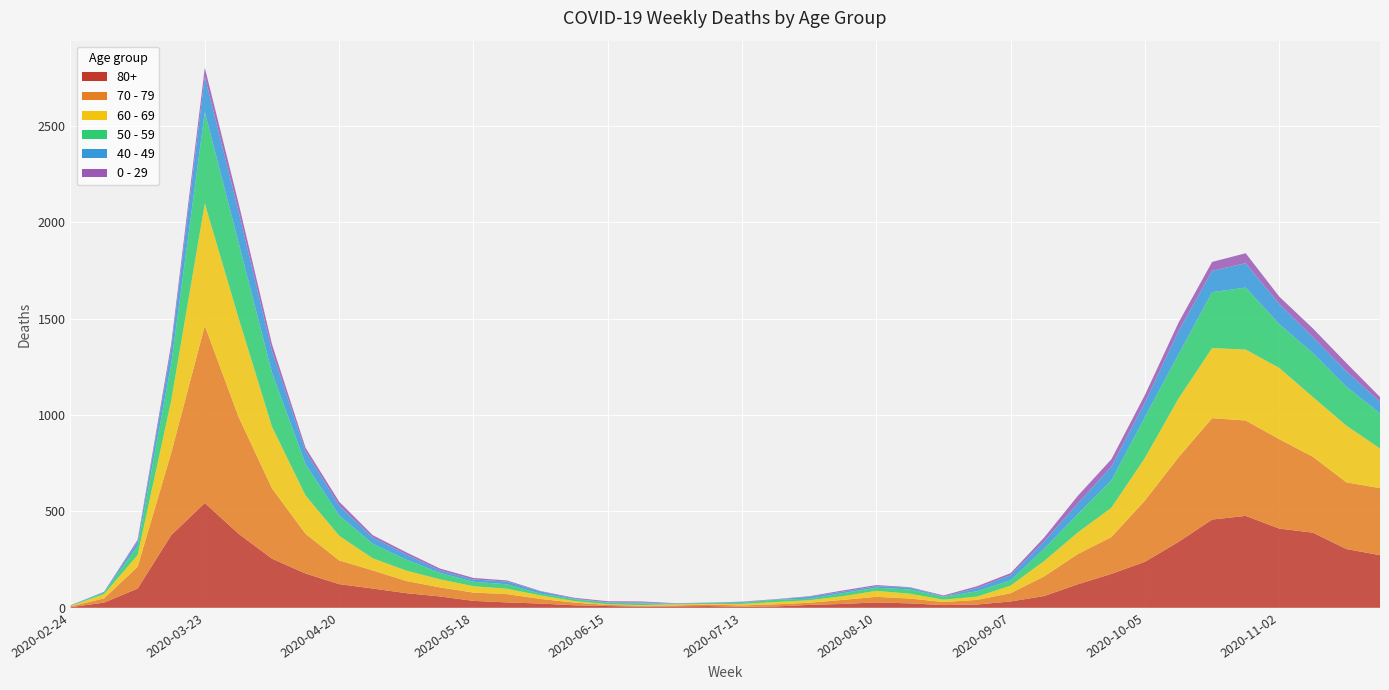

Reading left to right, list all the values displayed in this chart.

80+: 2020-02-24=3	2020-03-02=27	2020-03-09=100	2020-03-16=377	2020-03-23=544	2020-03-30=385	2020-04-06=255	2020-04-13=178	2020-04-20=123	2020-04-27=100	2020-05-04=76	2020-05-11=59	2020-05-18=36	2020-05-25=28	2020-06-01=22	2020-06-08=13	2020-06-15=9	2020-06-22=6	2020-06-29=7	2020-07-06=9	2020-07-13=5	2020-07-20=7	2020-07-27=15	2020-08-03=20	2020-08-10=28	2020-08-17=23	2020-08-24=14	2020-08-31=17	2020-09-07=33	2020-09-14=61	2020-09-21=122	2020-09-28=176	2020-10-05=239	2020-10-12=342	2020-10-19=458	2020-10-26=477	2020-11-02=411	2020-11-09=390	2020-11-16=305	2020-11-23=273
70 - 79: 2020-02-24=4	2020-03-02=22	2020-03-09=113	2020-03-16=427	2020-03-23=920	2020-03-30=608	2020-04-06=365	2020-04-13=206	2020-04-20=123	2020-04-27=94	2020-05-04=63	2020-05-11=47	2020-05-18=43	2020-05-25=43	2020-06-01=24	2020-06-08=14	2020-06-15=6	2020-06-22=5	2020-06-29=5	2020-07-06=8	2020-07-13=7	2020-07-20=11	2020-07-27=11	2020-08-03=21	2020-08-10=29	2020-08-17=25	2020-08-24=16	2020-08-31=24	2020-09-07=43	2020-09-14=102	2020-09-21=157	2020-09-28=191	2020-10-05=318	2020-10-12=439	2020-10-19=526	2020-10-26=495	2020-11-02=464	2020-11-09=394	2020-11-16=346	2020-11-23=348
60 - 69: 2020-02-24=2	2020-03-02=22	2020-03-09=61	2020-03-16=272	2020-03-23=634	2020-03-30=514	2020-04-06=320	2020-04-13=199	2020-04-20=128	2020-04-27=63	2020-05-04=54	2020-05-11=42	2020-05-18=33	2020-05-25=28	2020-06-01=18	2020-06-08=8	2020-06-15=3	2020-06-22=3	2020-06-29=6	2020-07-06=3	2020-07-13=8	2020-07-20=12	2020-07-27=13	2020-08-03=19	2020-08-10=31	2020-08-17=25	2020-08-24=12	2020-08-31=17	2020-09-07=39	2020-09-14=80	2020-09-21=112	2020-09-28=152	2020-10-05=221	2020-10-12=305	2020-10-19=364	2020-10-26=368	2020-11-02=370	2020-11-09=310	2020-11-16=294	2020-11-23=206
50 - 59: 2020-02-24=3	2020-03-02=7	2020-03-09=48	2020-03-16=190	2020-03-23=475	2020-03-30=392	2020-04-06=281	2020-04-13=163	2020-04-20=106	2020-04-27=75	2020-05-04=57	2020-05-11=33	2020-05-18=23	2020-05-25=23	2020-06-01=9	2020-06-08=10	2020-06-15=8	2020-06-22=9	2020-06-29=3	2020-07-06=5	2020-07-13=6	2020-07-20=12	2020-07-27=8	2020-08-03=16	2020-08-10=16	2020-08-17=22	2020-08-24=15	2020-08-31=28	2020-09-07=28	2020-09-14=64	2020-09-21=95	2020-09-28=142	2020-10-05=212	2020-10-12=230	2020-10-19=290	2020-10-26=322	2020-11-02=227	2020-11-09=228	2020-11-16=202	2020-11-23=182
40 - 49: 2020-02-24=0	2020-03-02=5	2020-03-09=21	2020-03-16=79	2020-03-23=183	2020-03-30=163	2020-04-06=111	2020-04-13=66	2020-04-20=51	2020-04-27=33	2020-05-04=27	2020-05-11=13	2020-05-18=12	2020-05-25=14	2020-06-01=12	2020-06-08=3	2020-06-15=2	2020-06-22=5	2020-06-29=1	2020-07-06=1	2020-07-13=4	2020-07-20=2	2020-07-27=10	2020-08-03=8	2020-08-10=8	2020-08-17=10	2020-08-24=2	2020-08-31=17	2020-09-07=26	2020-09-14=38	2020-09-21=55	2020-09-28=72	2020-10-05=76	2020-10-12=120	2020-10-19=111	2020-10-26=126	2020-11-02=105	2020-11-09=83	2020-11-16=80	2020-11-23=60
0 - 29: 2020-02-24=1	2020-03-02=0	2020-03-09=10	2020-03-16=25	2020-03-23=47	2020-03-30=42	2020-04-06=36	2020-04-13=19	2020-04-20=20	2020-04-27=12	2020-05-04=11	2020-05-11=10	2020-05-18=8	2020-05-25=6	2020-06-01=2	2020-06-08=4	2020-06-15=6	2020-06-22=5	2020-06-29=2	2020-07-06=1	2020-07-13=2	2020-07-20=1	2020-07-27=3	2020-08-03=6	2020-08-10=6	2020-08-17=2	2020-08-24=5	2020-08-31=9	2020-09-07=11	2020-09-14=20	2020-09-21=40	2020-09-28=38	2020-10-05=39	2020-10-12=44	2020-10-19=46	2020-10-26=52	2020-11-02=38	2020-11-09=45	2020-11-16=43	2020-11-23=25